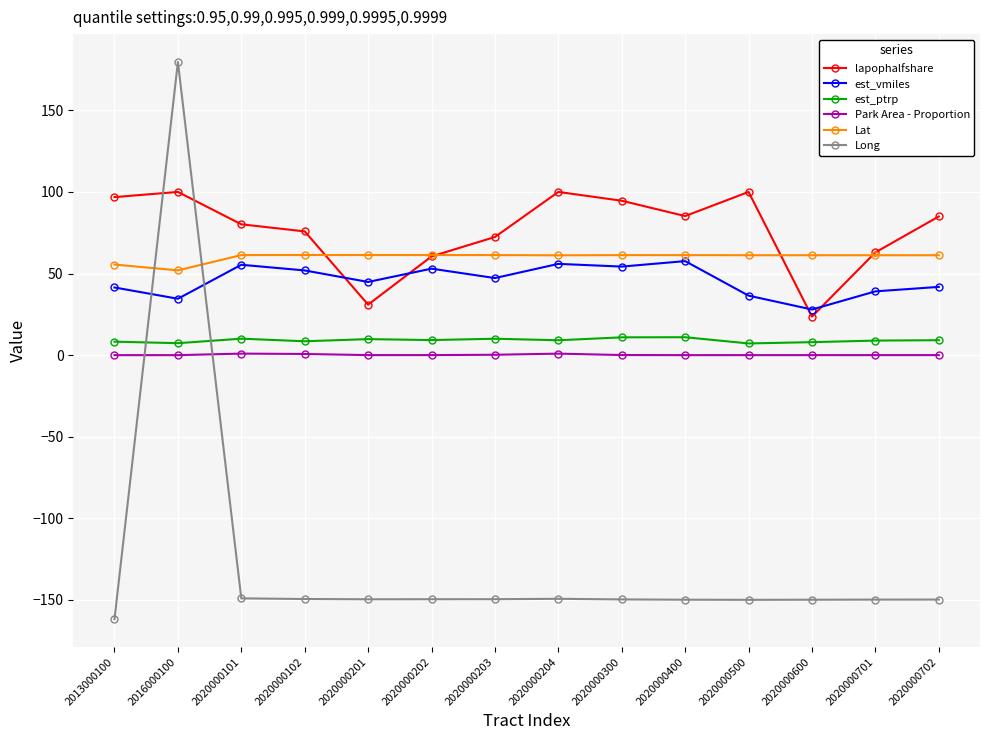

Is the value of lapophalfshare at 2020000600 greater than the value of est_vmiles at 2020000101?

No